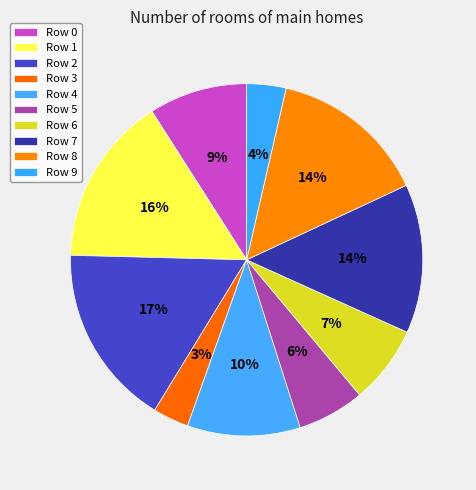

What is the smallest slice in the pie chart?

Row 3